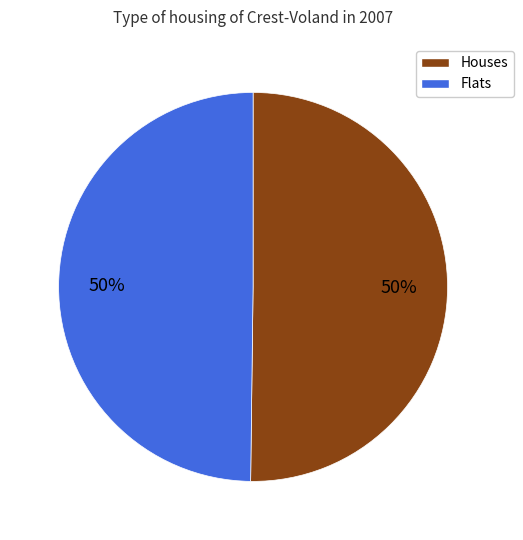

To the nearest percent, what is the average slice percentage?

50%